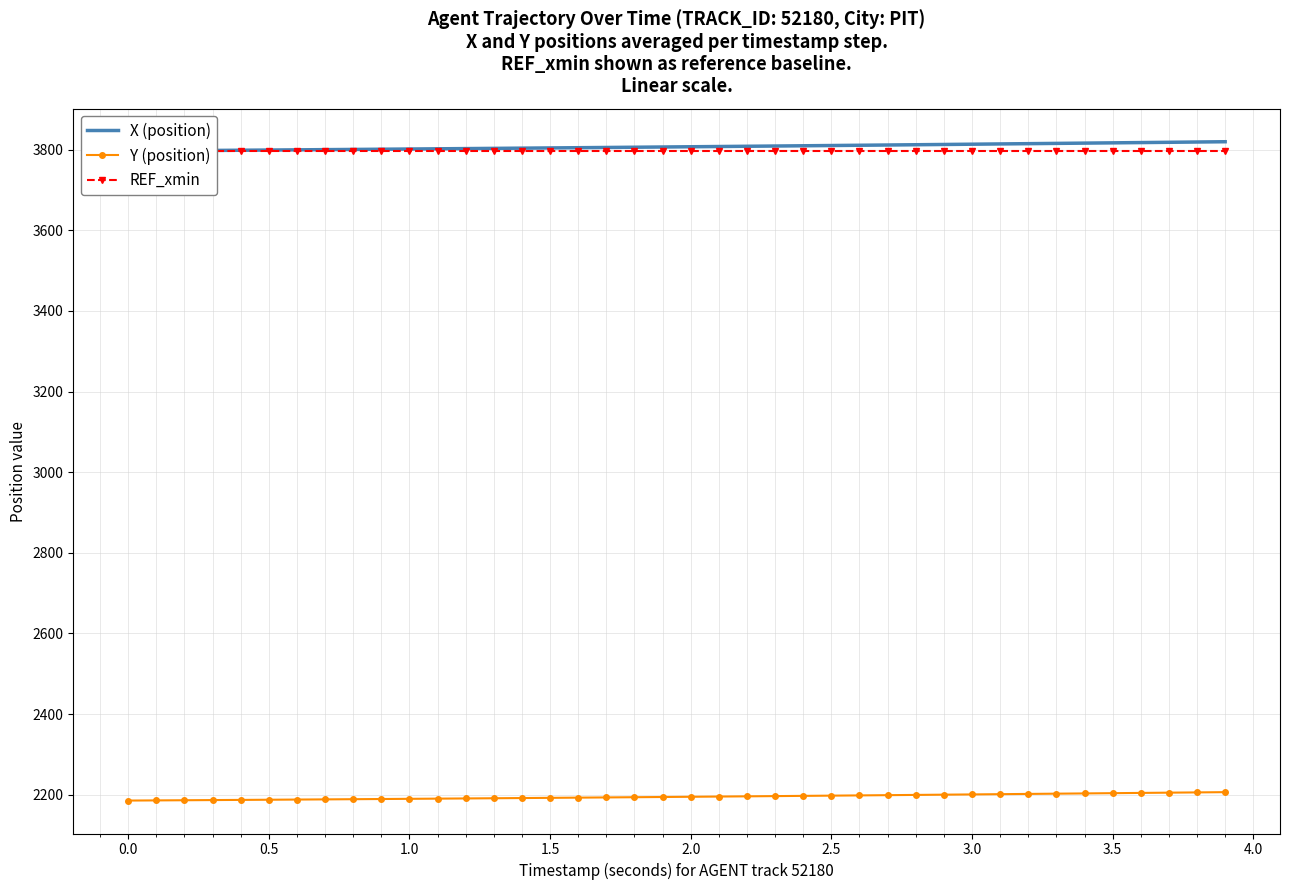

What is the maximum value for REF_xmin?

3796.5